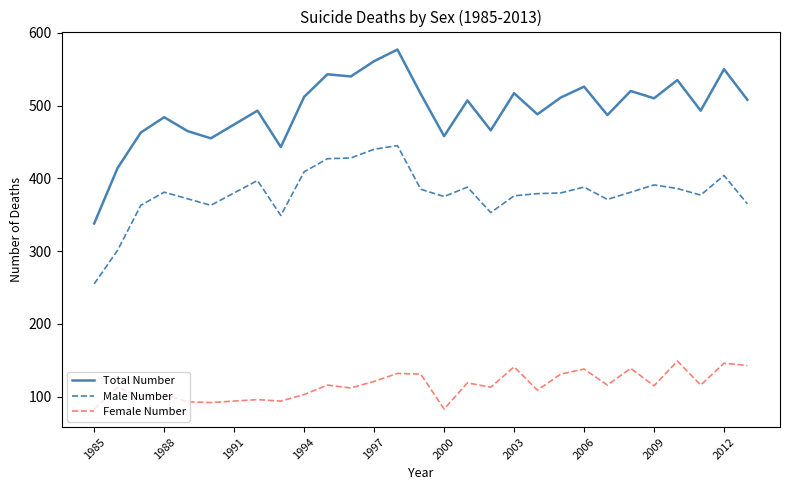

How many lines are shown in the chart?

3